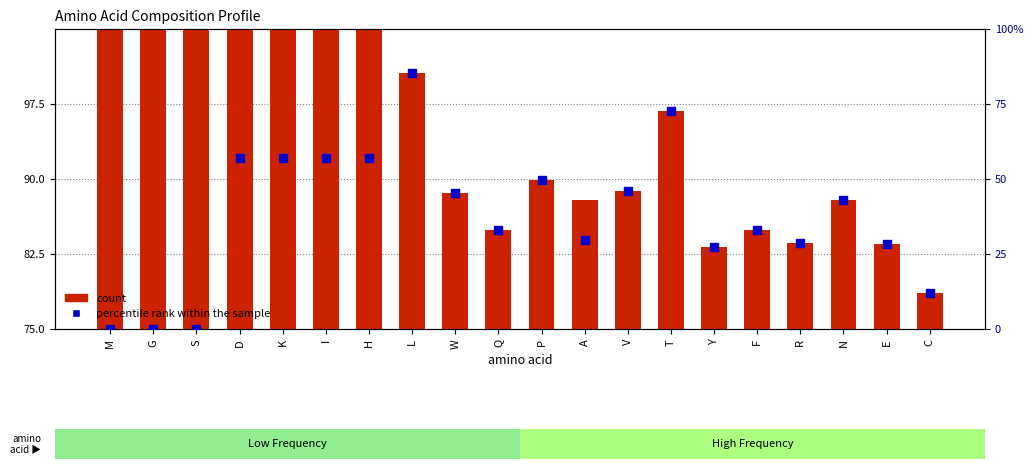

Which series reaches the minimum Y coordinate?

percentile rank within the sample